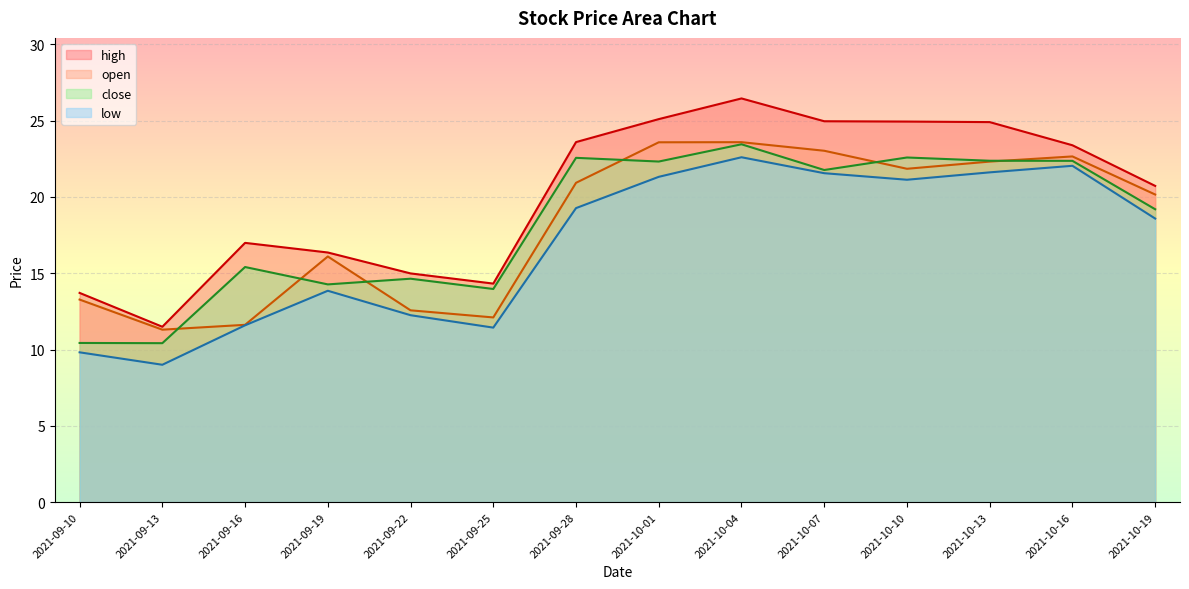

What are all the series names shown in the legend?

high, open, close, low